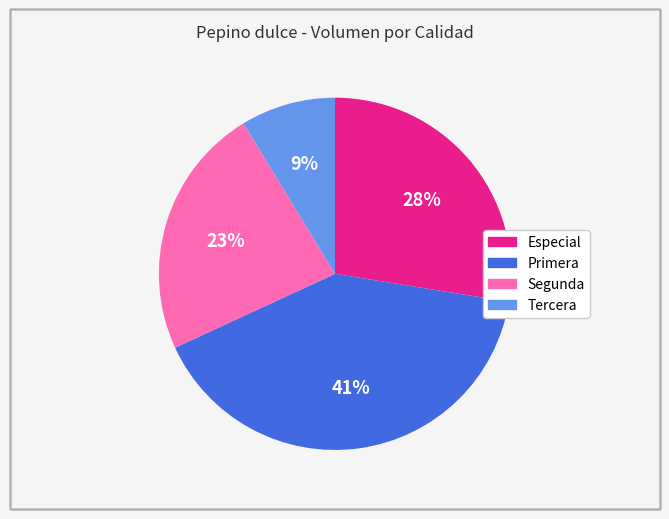

Is it true that Segunda is 32% of the pie?

False